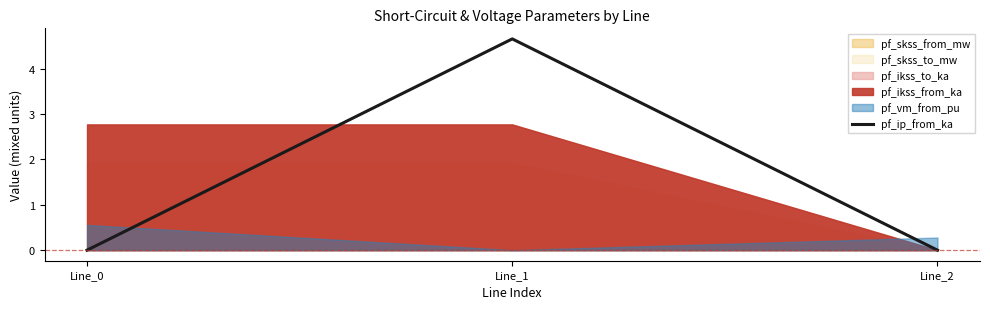

The value at Line_1 is 8.2. True or false?

False